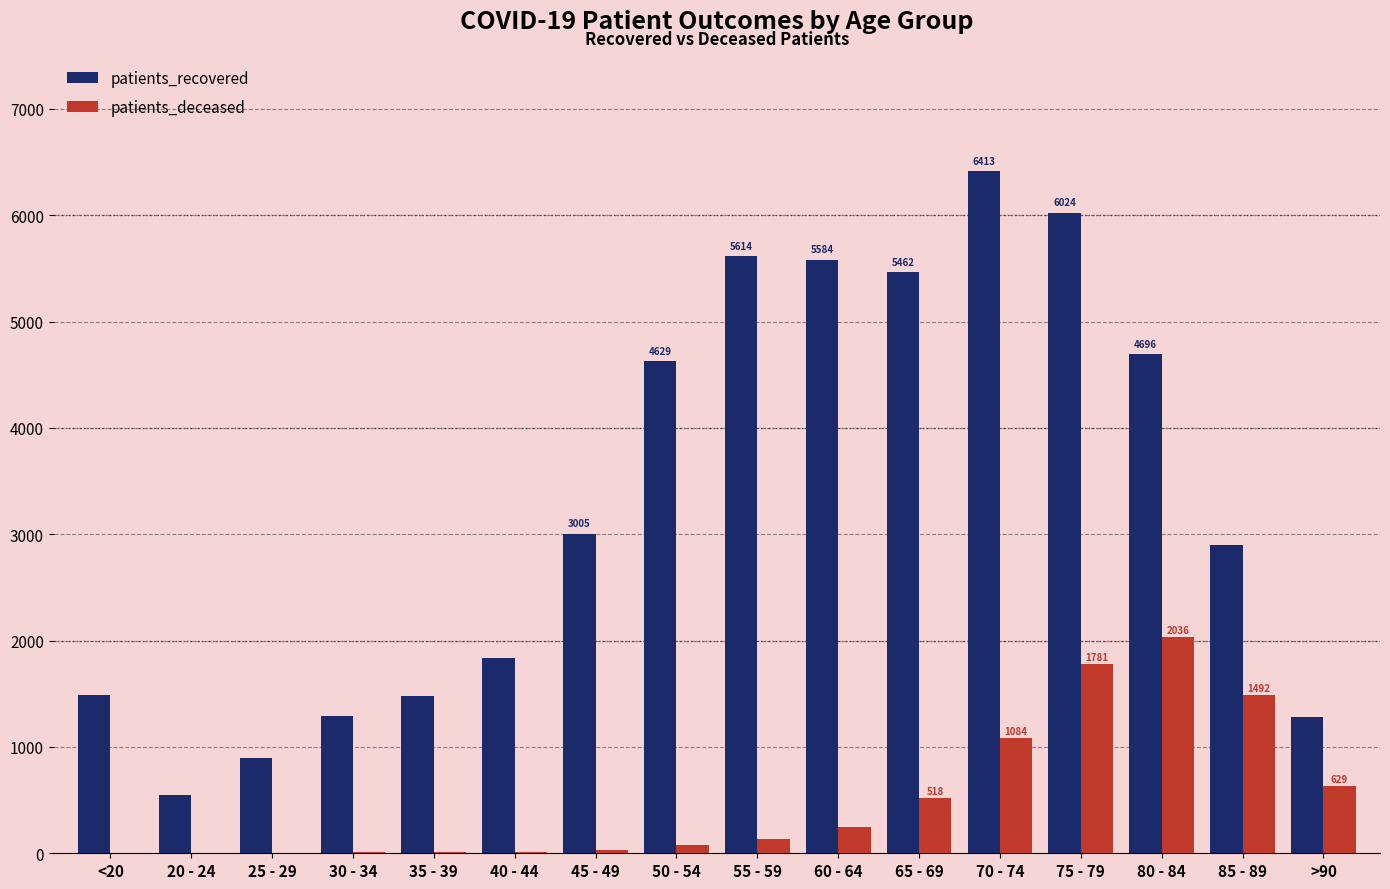

Where is patients_deceased nearest to the value 1019?

70 - 74